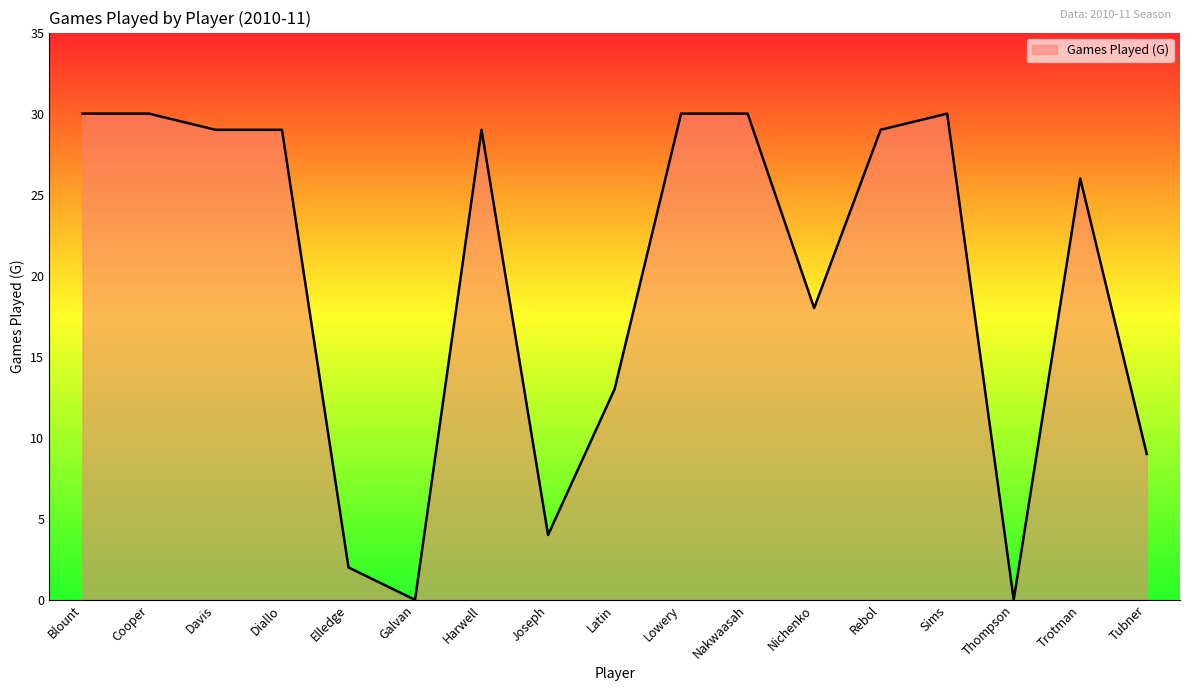

Between Latin and Cooper, which is larger?

Cooper